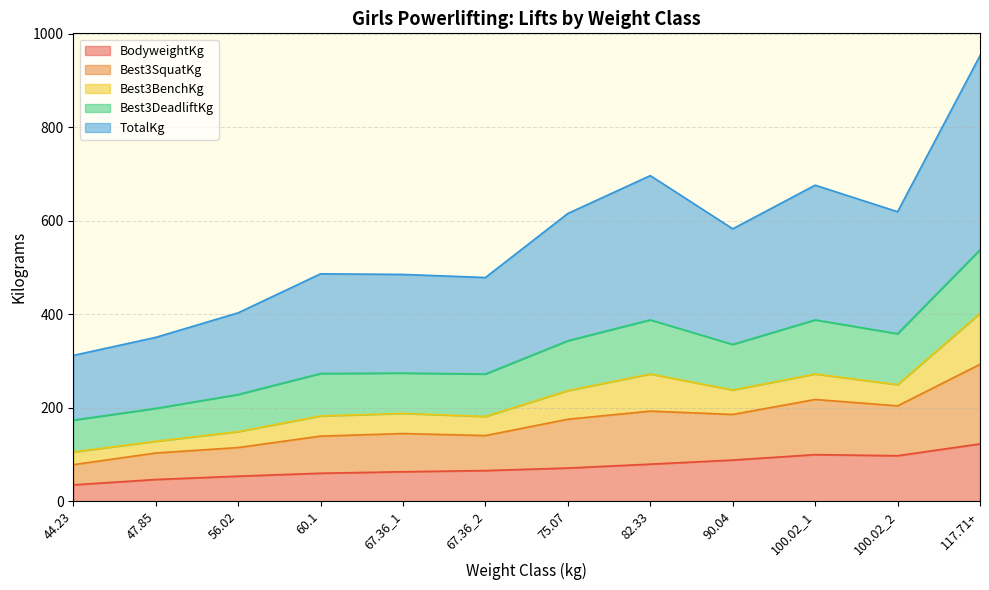

At which label does BodyweightKg reach its peak?

117.71+